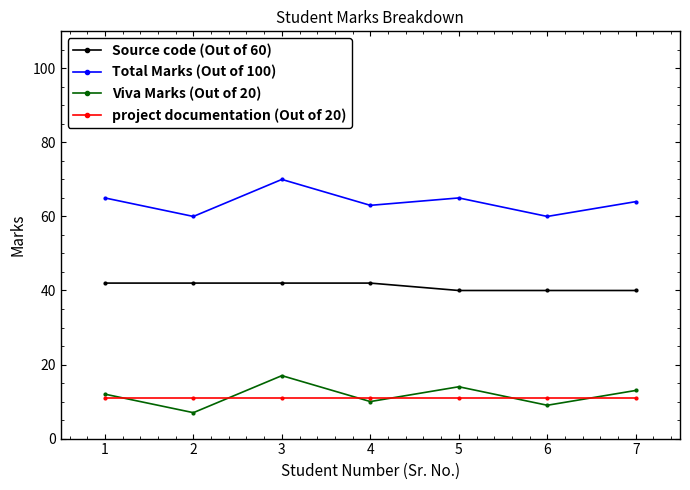

Does the chart display data point markers on the line(s)?

Yes